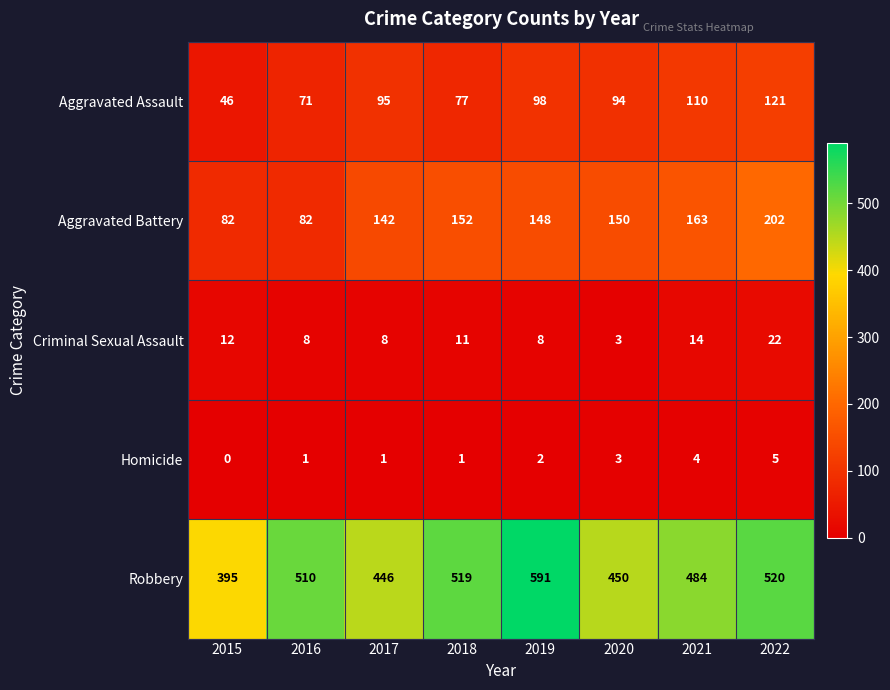

Where is Homicide nearest to the value 2?

2019